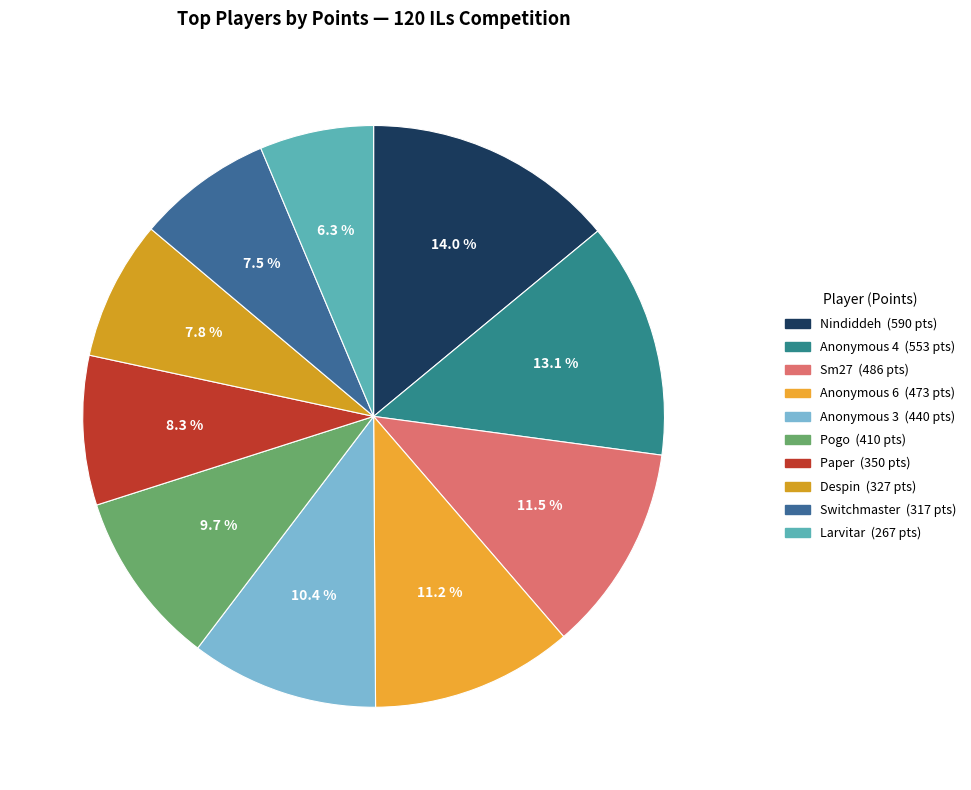

True or false: Paper accounts for 8% of the total.

True